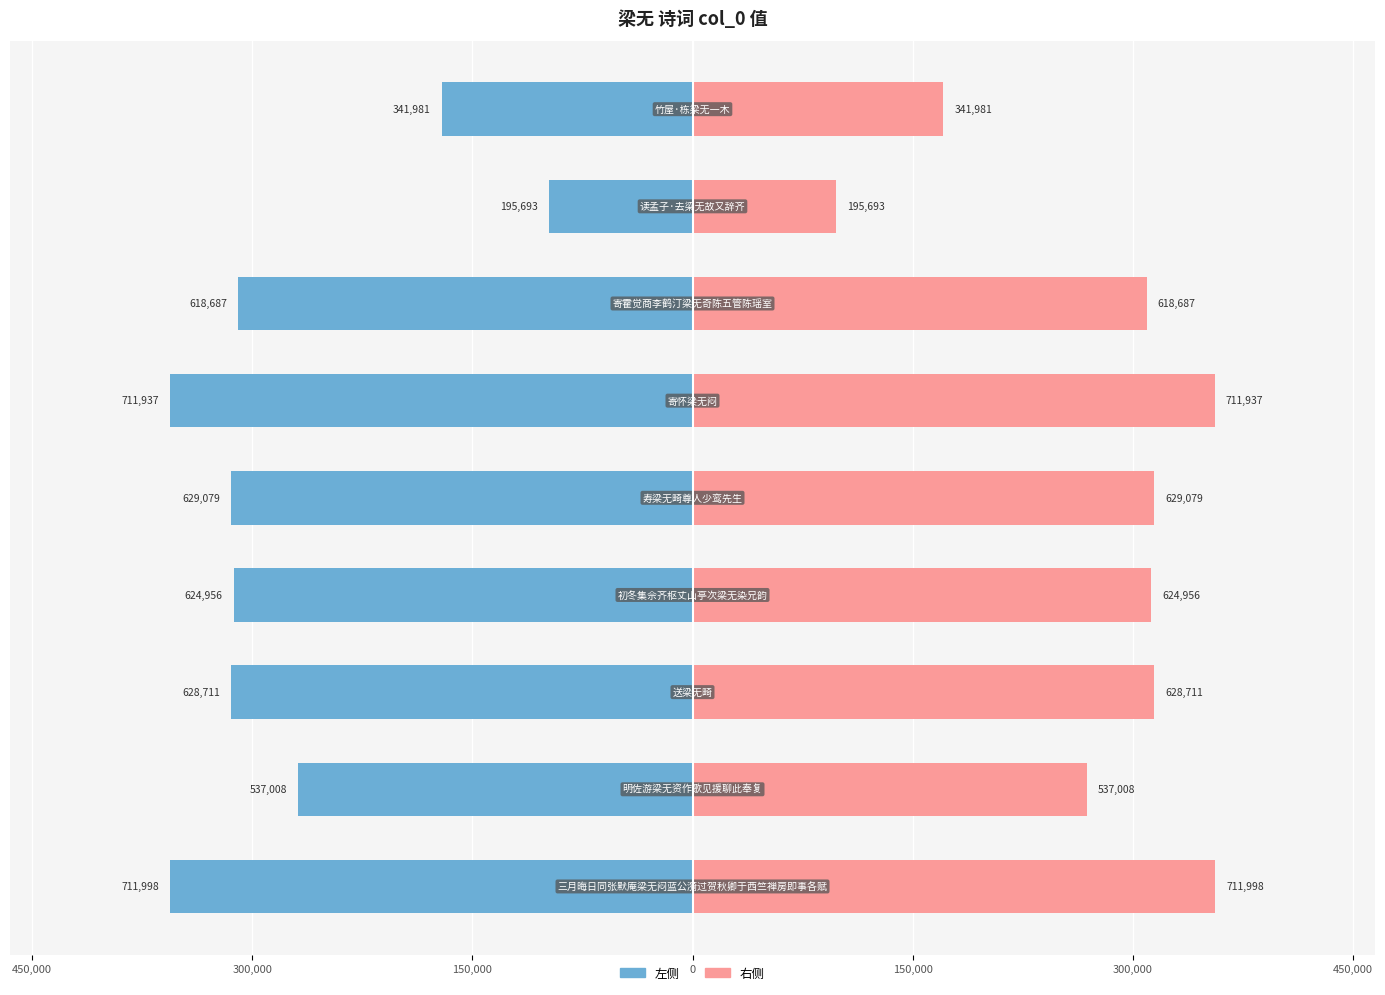

What is the smallest value displayed?

-355999.0